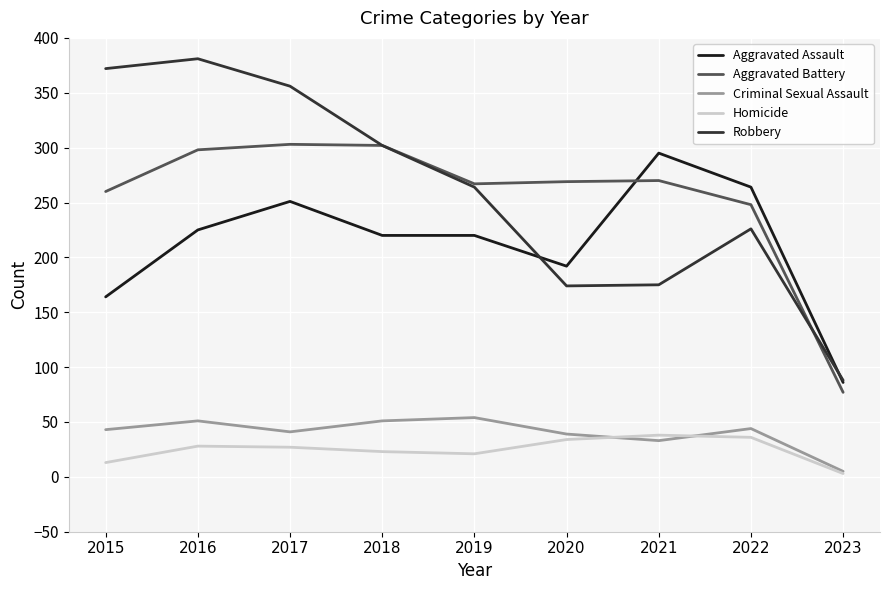

After their last crossing, which series has the higher values: Aggravated Assault or Aggravated Battery?

Aggravated Assault